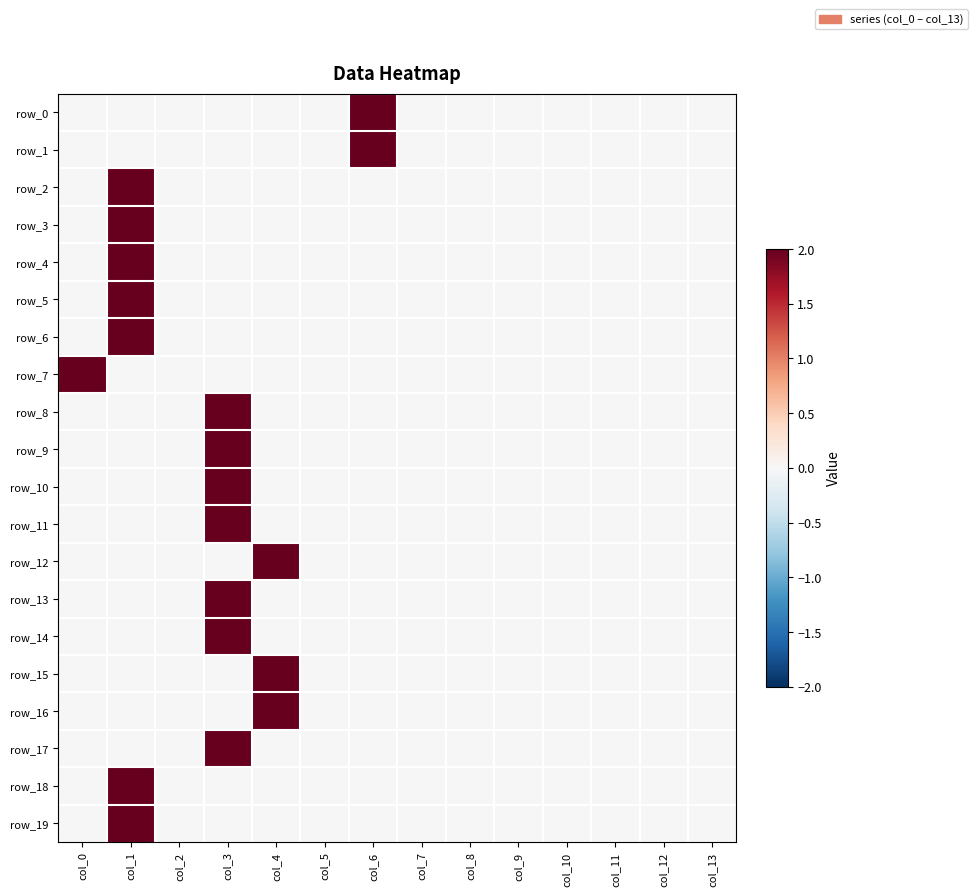

True or false: row_14 has a value of 1 at col_7.

False